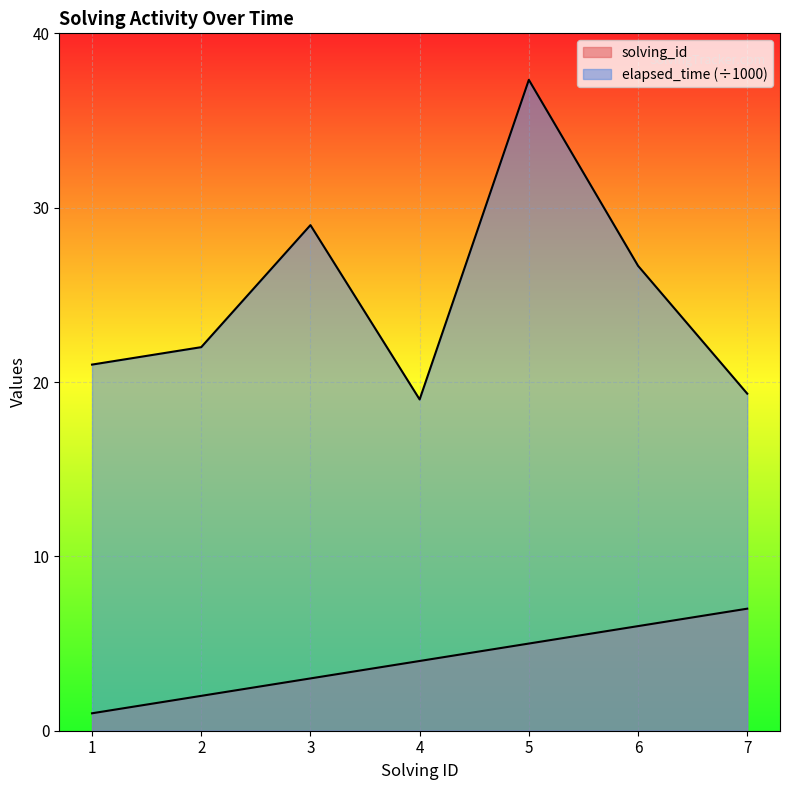

At 2, list the series in order from largest to smallest.

elapsed_time, solving_id